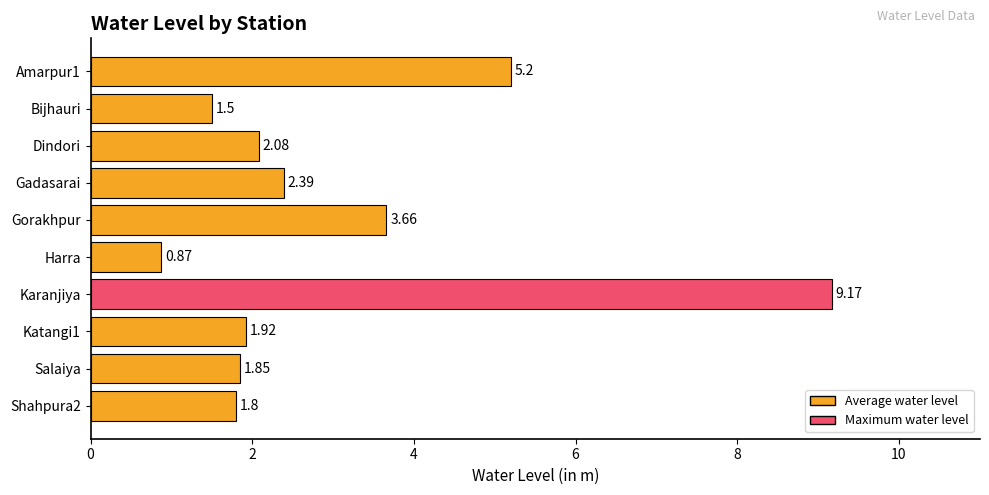

Does the chart contain any negative values?

No